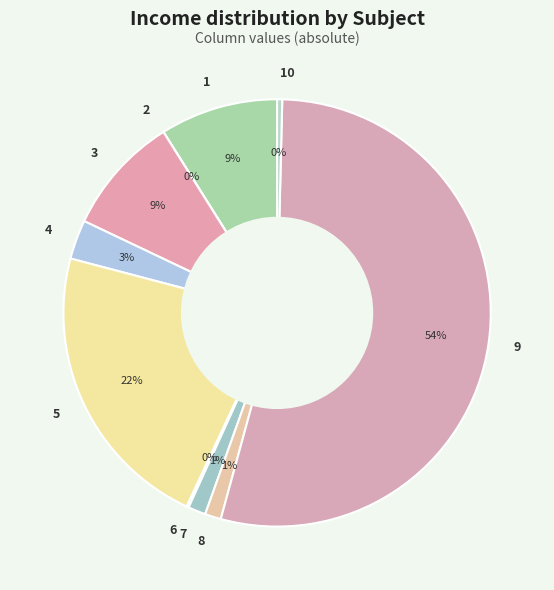

Between 8 and 10, which is larger?

8